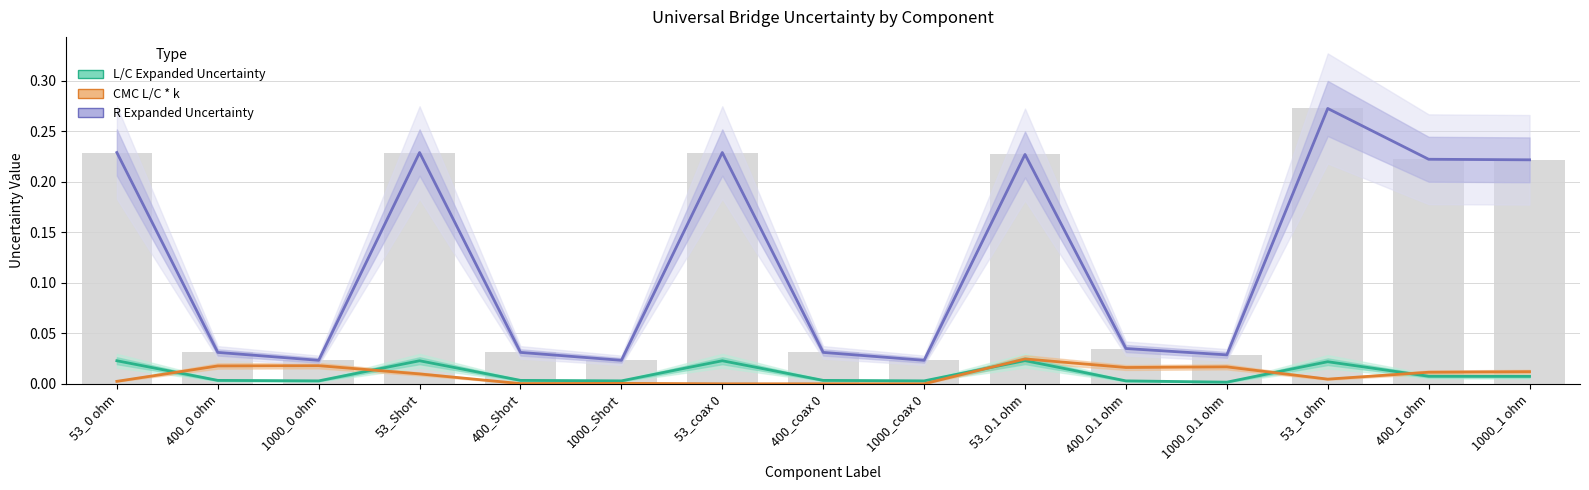

Reading left to right, list all the values displayed in this chart.

L/C Expanded Uncertainty: 53_0 ohm=0.0	400_0 ohm=0.0	1000_0 ohm=0.0	53_Short=0.0	400_Short=0.0	1000_Short=0.0	53_coax 0=0.0	400_coax 0=0.0	1000_coax 0=0.0	53_0.1 ohm=0.0	400_0.1 ohm=0.0	1000_0.1 ohm=0.0	53_1 ohm=0.0	400_1 ohm=0.0	1000_1 ohm=0.0
CMC L/C * k: 53_0 ohm=0.0	400_0 ohm=0.0	1000_0 ohm=0.0	53_Short=0.0	400_Short=0.0	1000_Short=0.0	53_coax 0=0.0	400_coax 0=0.0	1000_coax 0=0.0	53_0.1 ohm=0.0	400_0.1 ohm=0.0	1000_0.1 ohm=0.0	53_1 ohm=0.0	400_1 ohm=0.0	1000_1 ohm=0.0
R Expanded Uncertainty: 53_0 ohm=0.2	400_0 ohm=0.0	1000_0 ohm=0.0	53_Short=0.2	400_Short=0.0	1000_Short=0.0	53_coax 0=0.2	400_coax 0=0.0	1000_coax 0=0.0	53_0.1 ohm=0.2	400_0.1 ohm=0.0	1000_0.1 ohm=0.0	53_1 ohm=0.3	400_1 ohm=0.2	1000_1 ohm=0.2